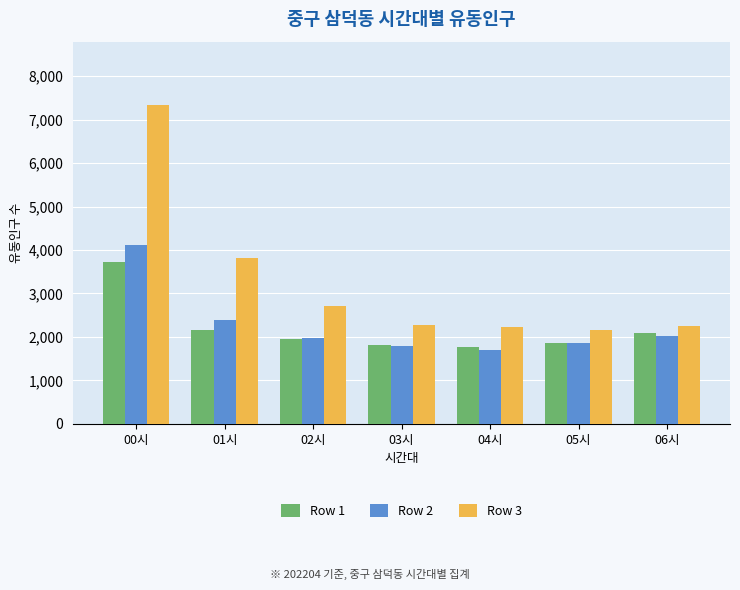

True or false: Row 1 has a value of 501 at 04시.

False